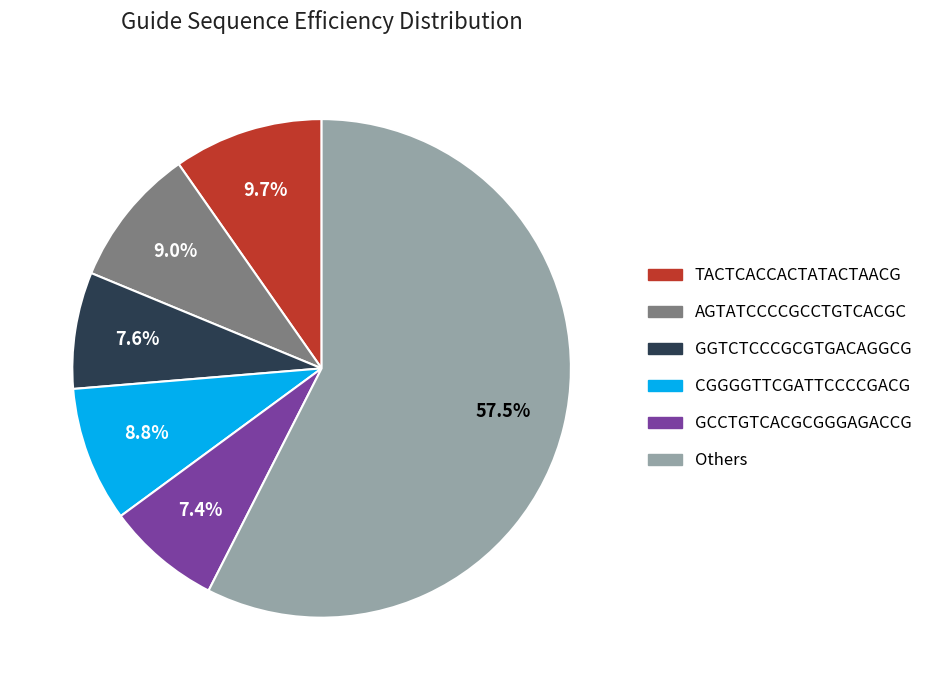

How many segments does this pie chart have?

6